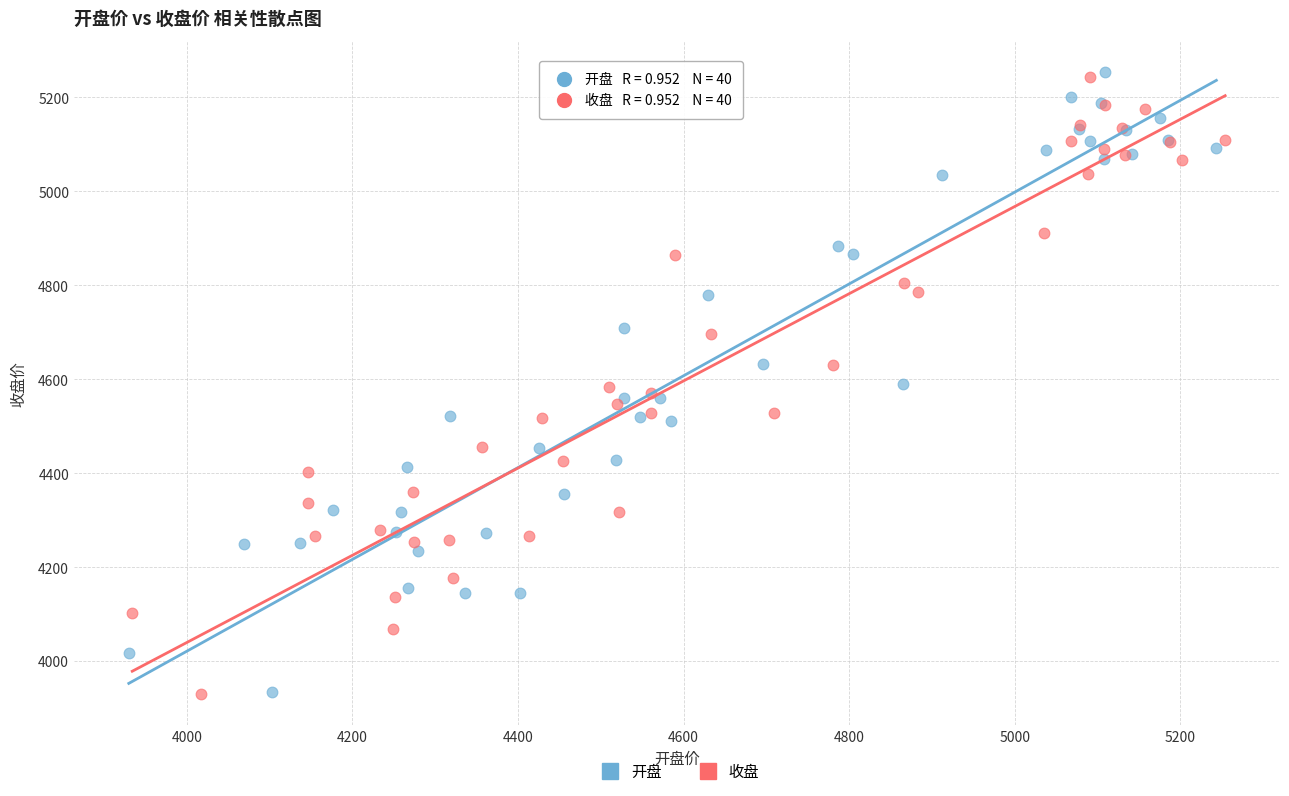

What are all the series names shown in the legend?

开盘, 收盘